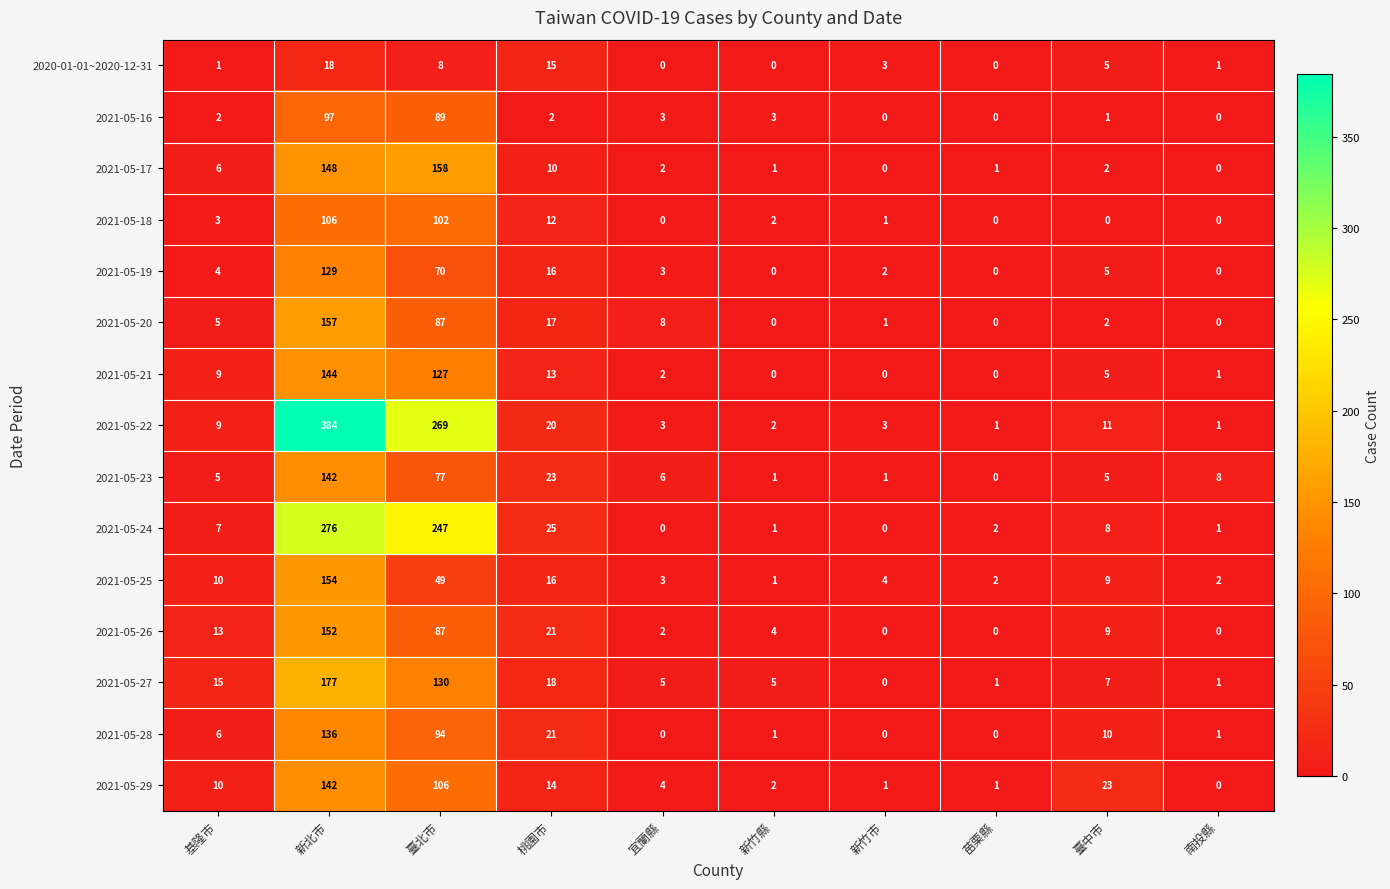

At how many categories does at least one series exceed 43?

2